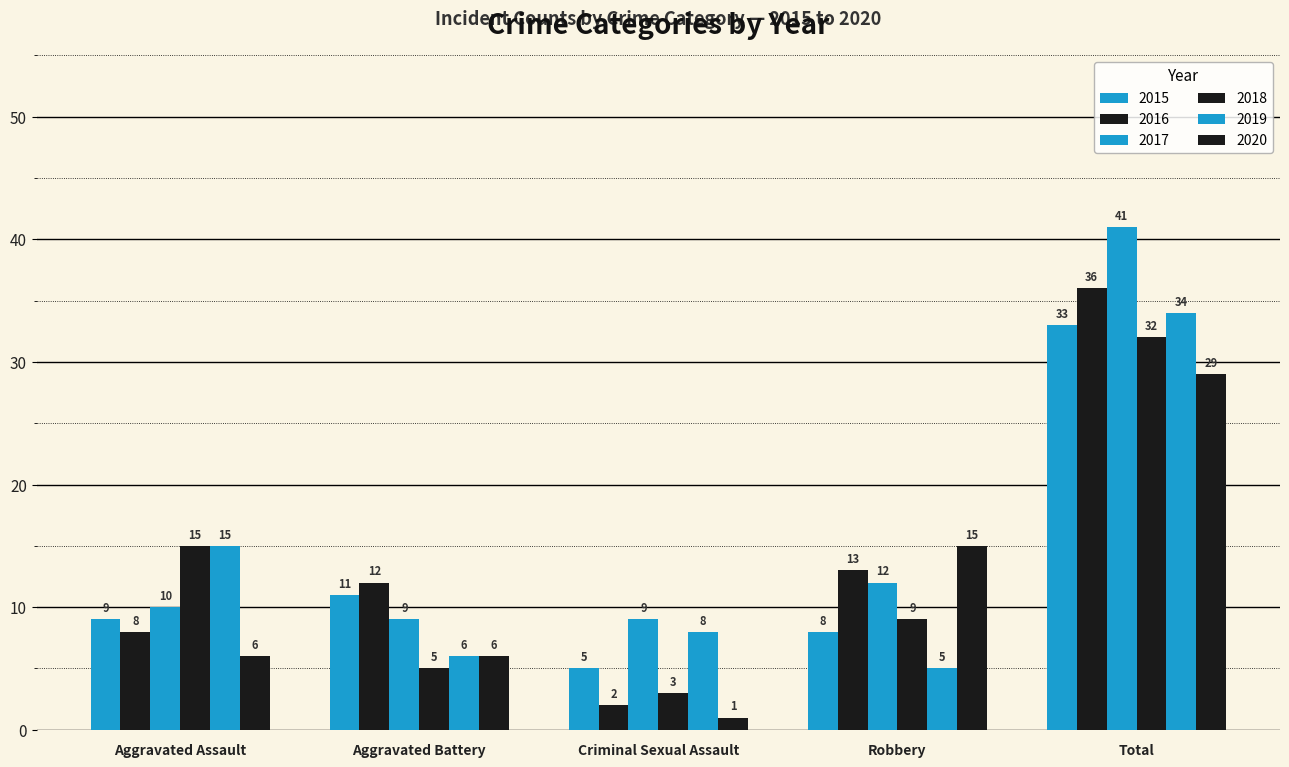

Does the chart contain any negative values?

No